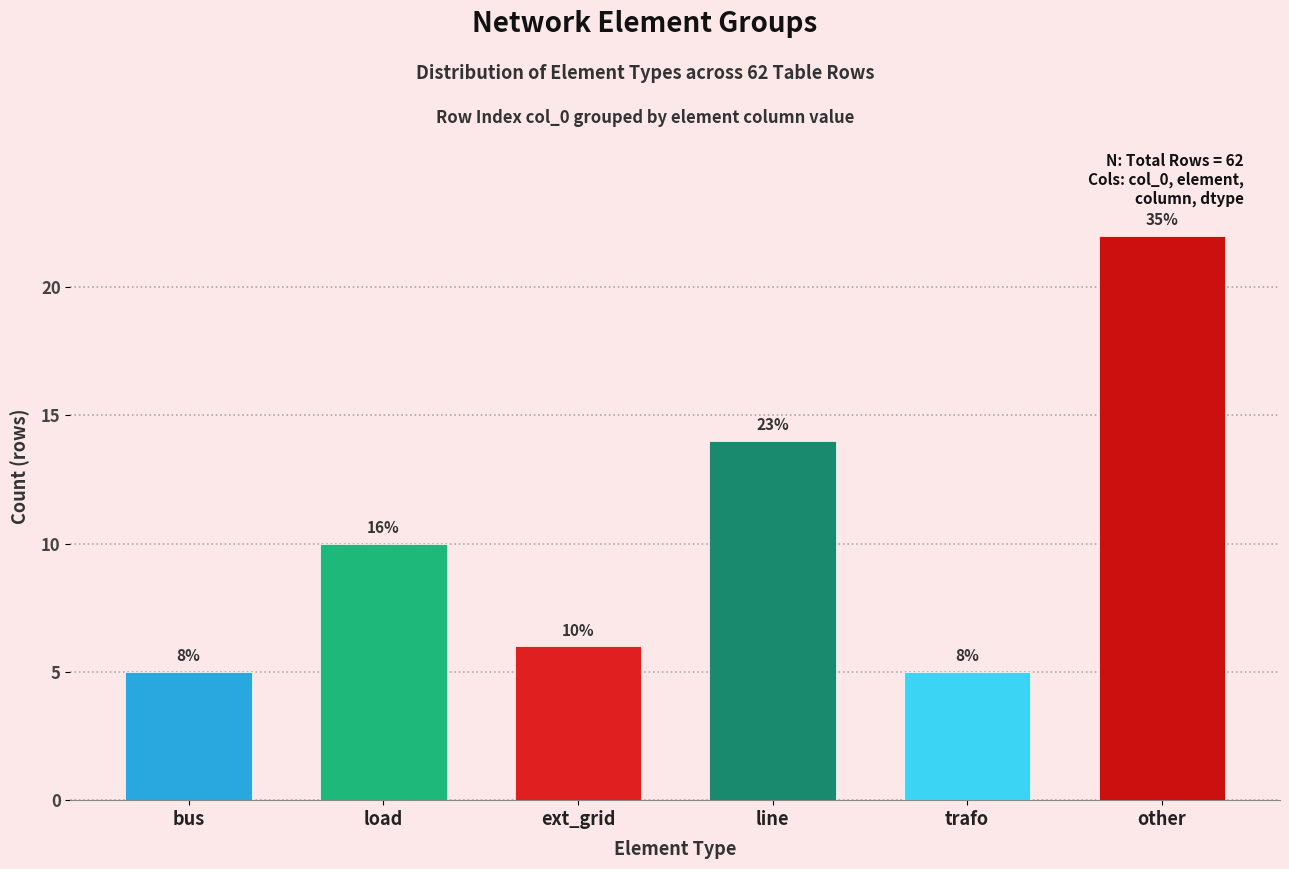

How many bars are there in total?

6